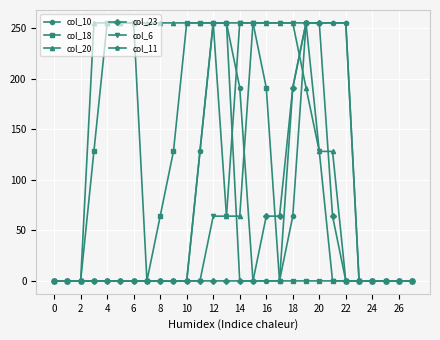

At how many categories does at least one series exceed 238?

20